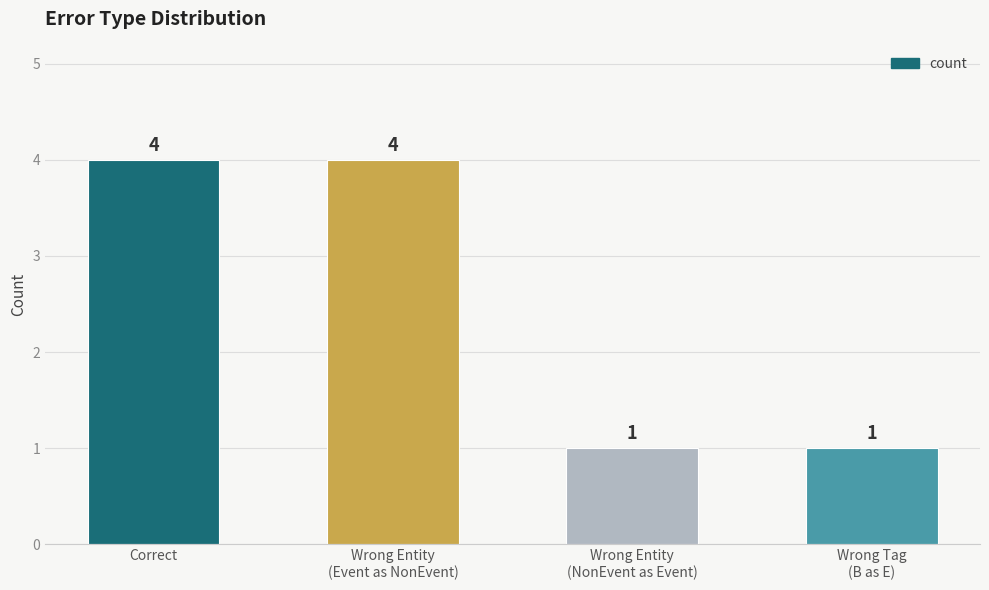

What value does the data have at Correct?

4